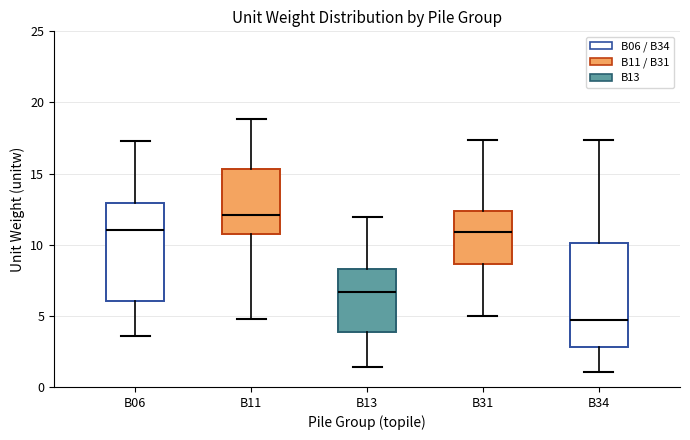

Where does the median line of the box for B34 sit on the y-axis? The values are not printed on the chart, so give them approximately, as read against the axis.

4.5